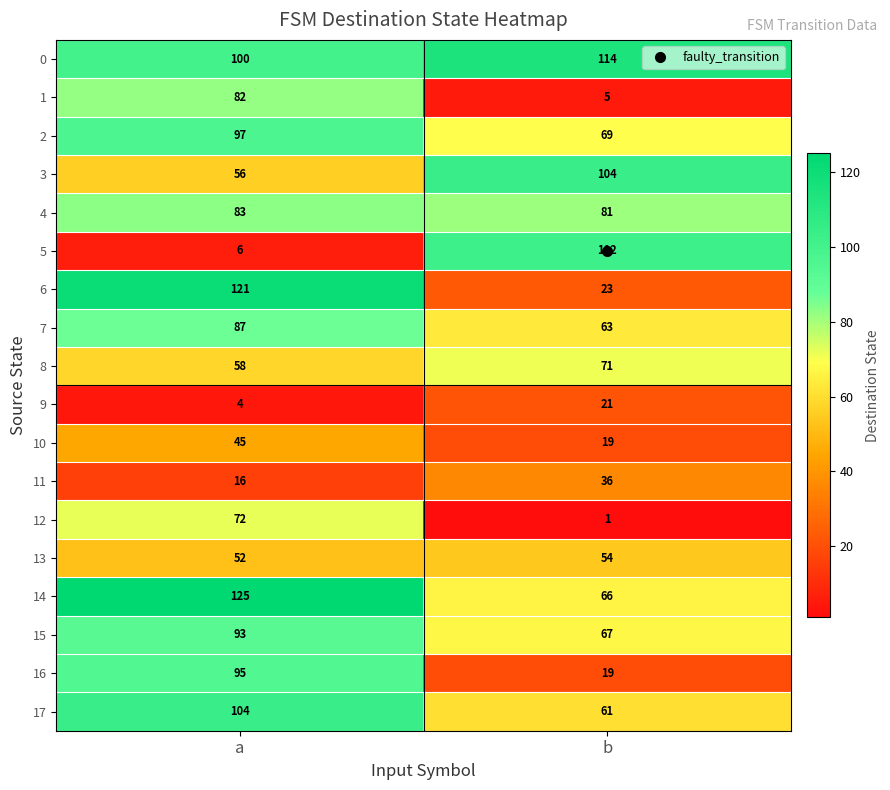

How many distinct data groups are displayed?

18